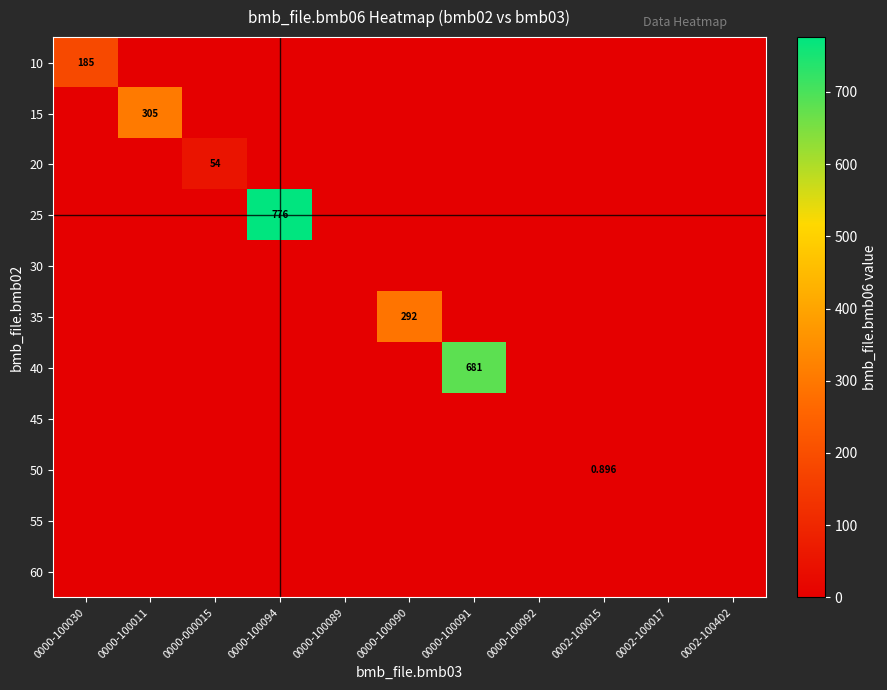

The value of 35 at 0000-100011 is 0.0. True or false?

True